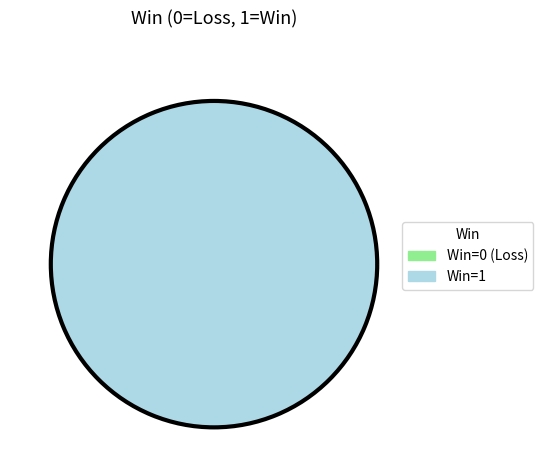

To the nearest percent, what is the average slice percentage?

50%